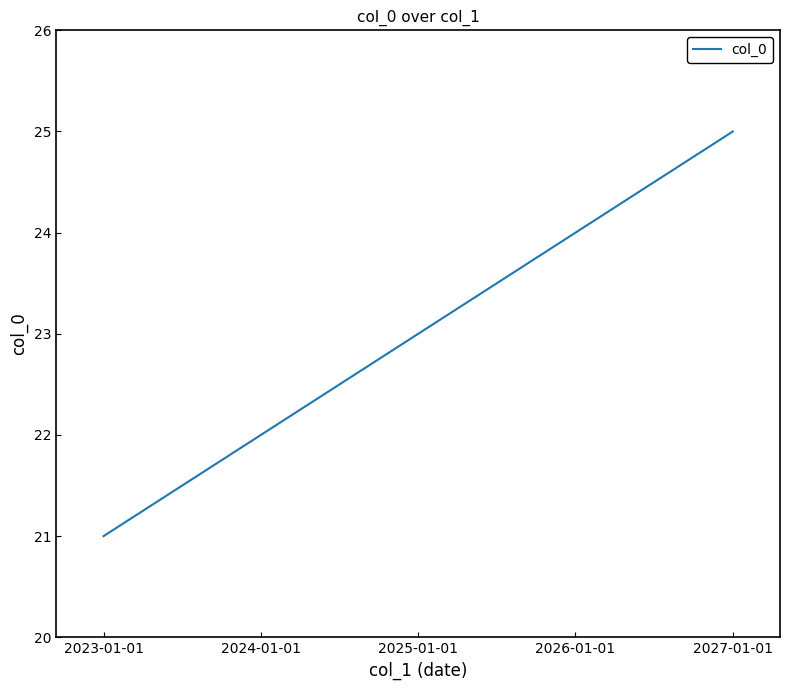

Reading left to right, list all the values displayed in this chart.

21	22	23	24	25